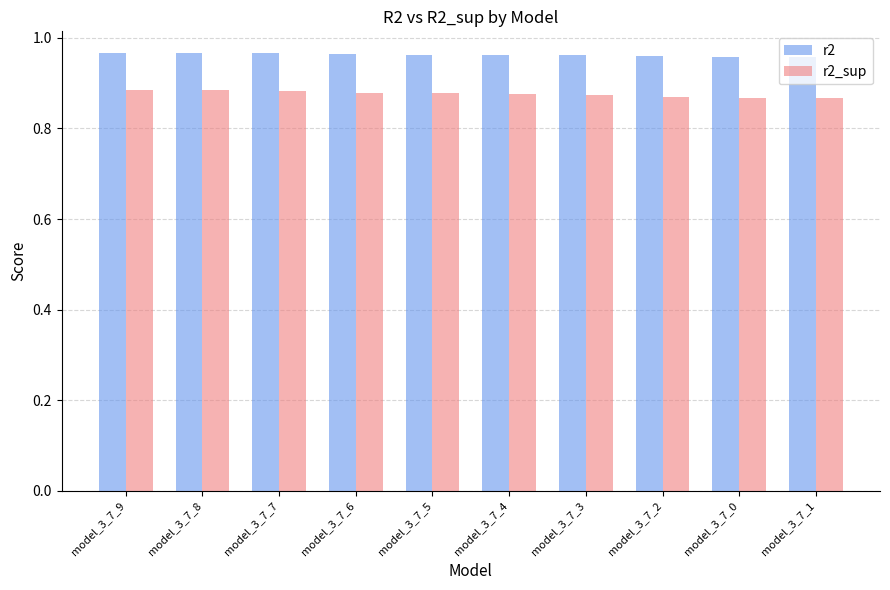

What is the sum of all r2 values?

9.6